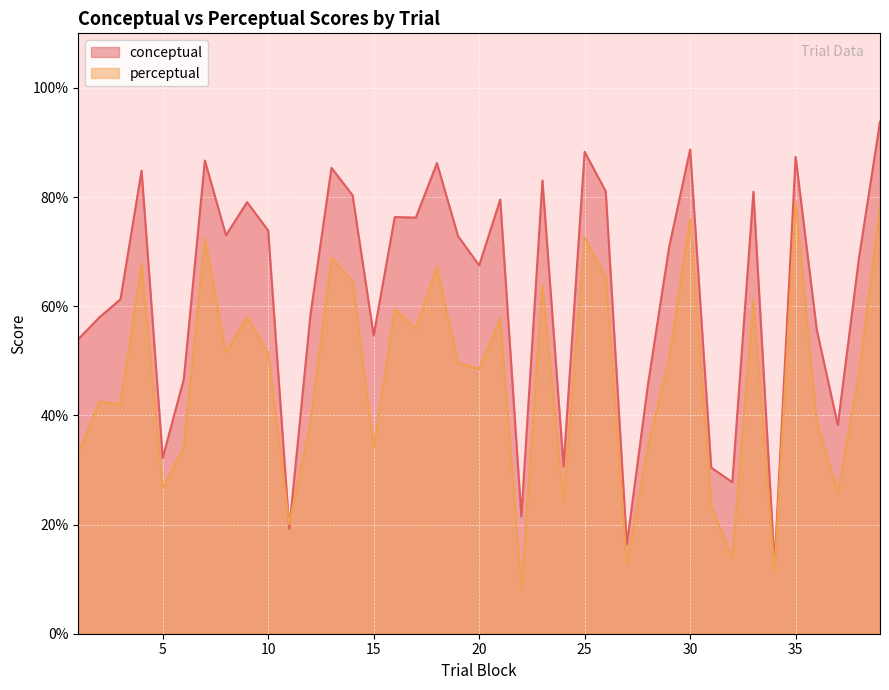

At which label is perceptual closest to 43?

2